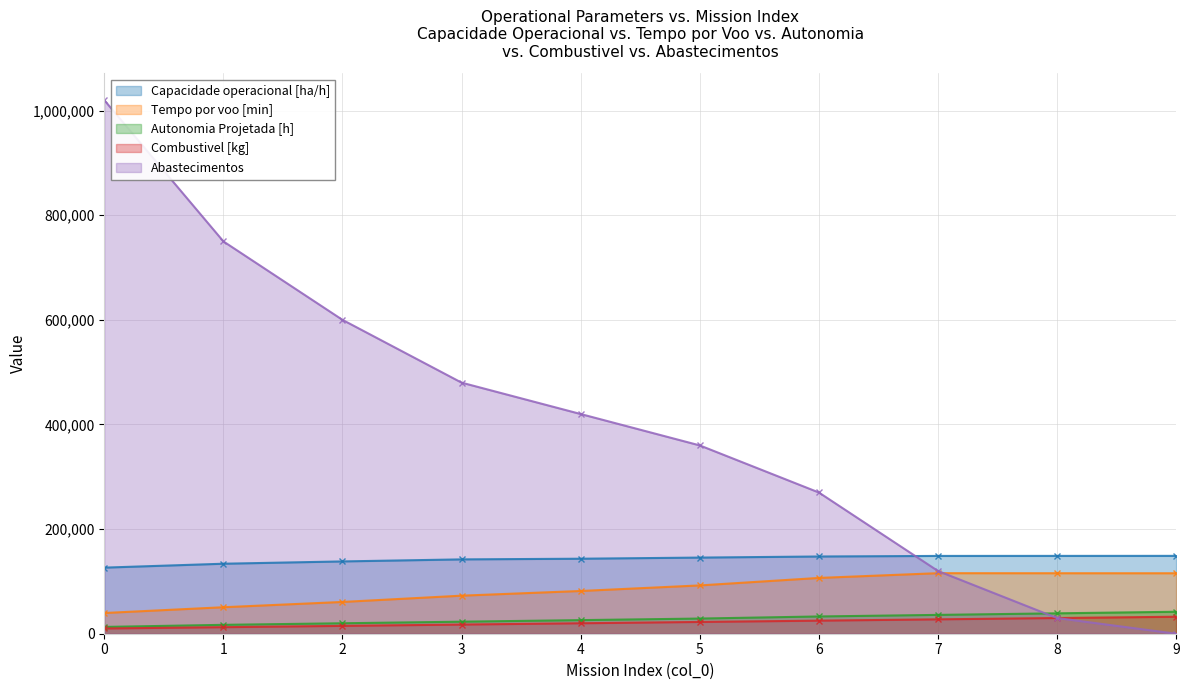

What are all the series names shown in the legend?

Capacidade operacional [ha/h], Tempo por voo [min], Autonomia Projetada [h], Combustivel [kg], Abastecimentos